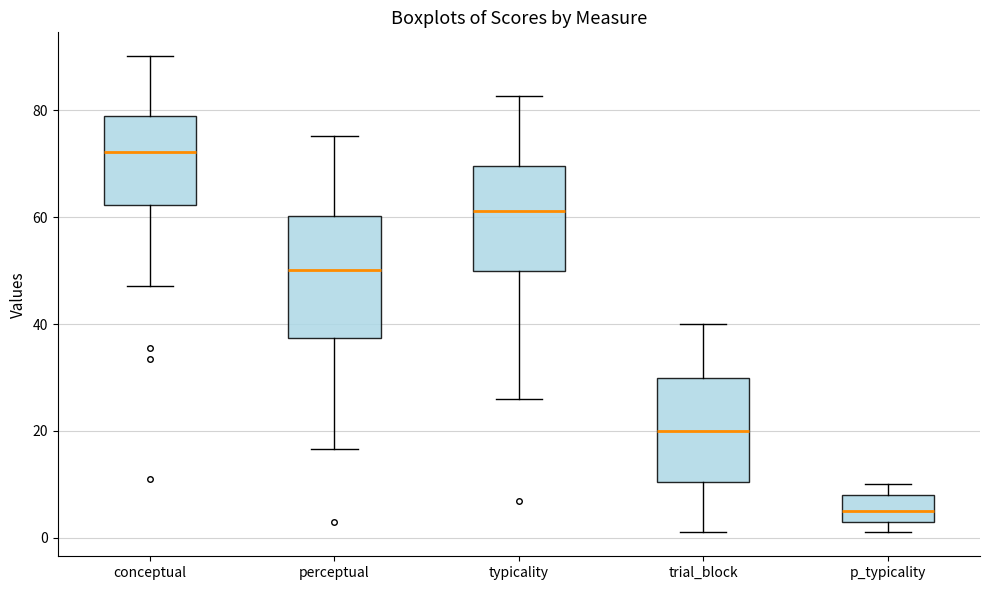

Which box's median line is the highest?

conceptual